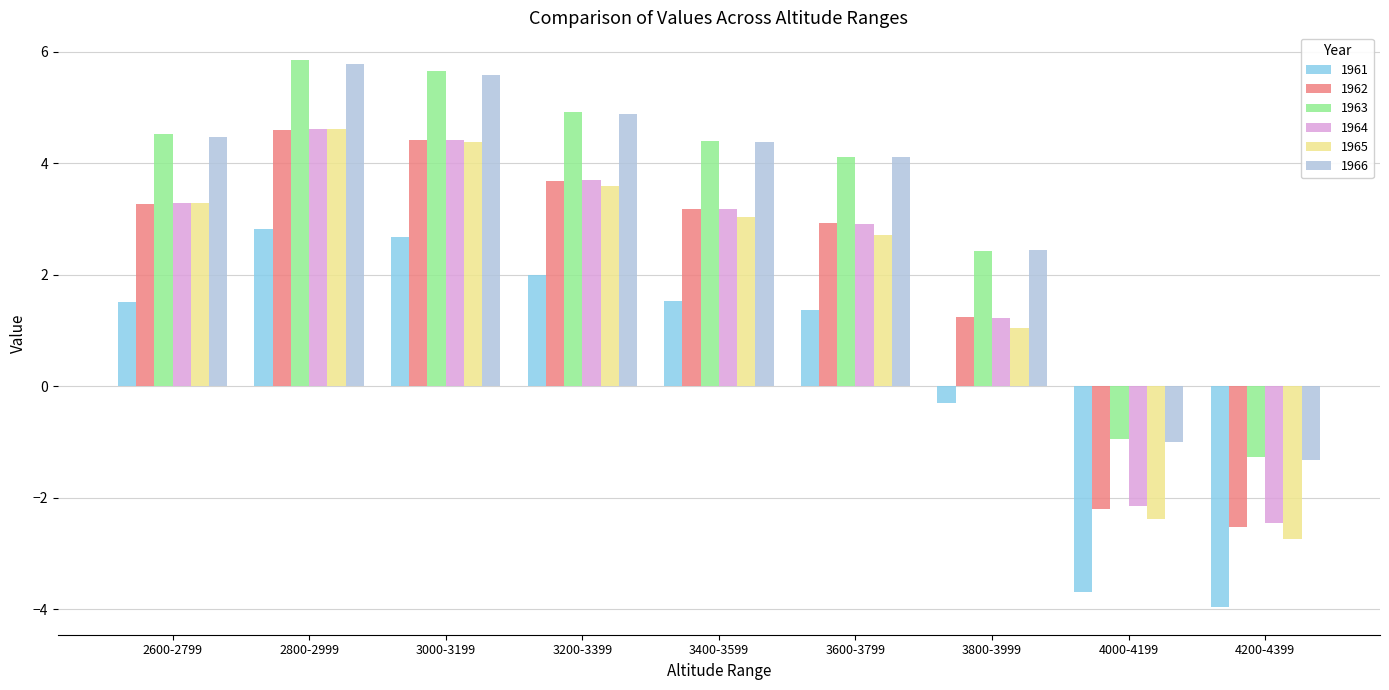

At which label does 1965 reach its minimum?

4200-4399